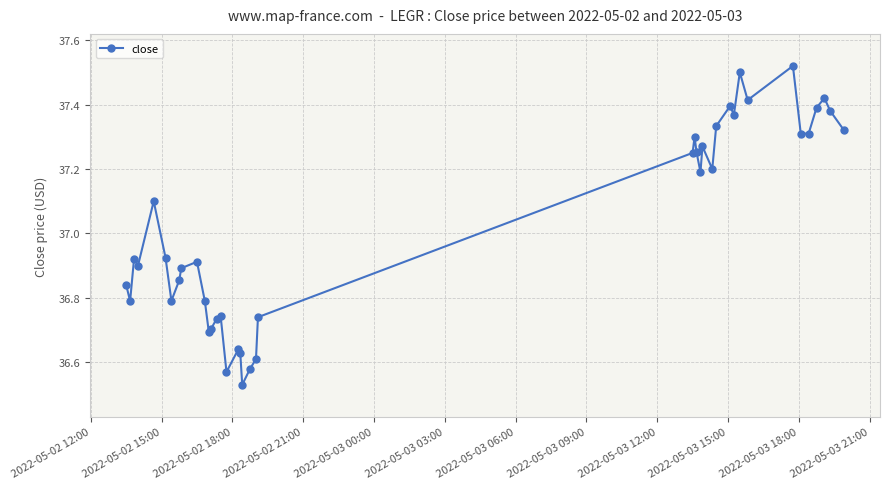

What is the difference between the maximum and second lowest values?

0.9